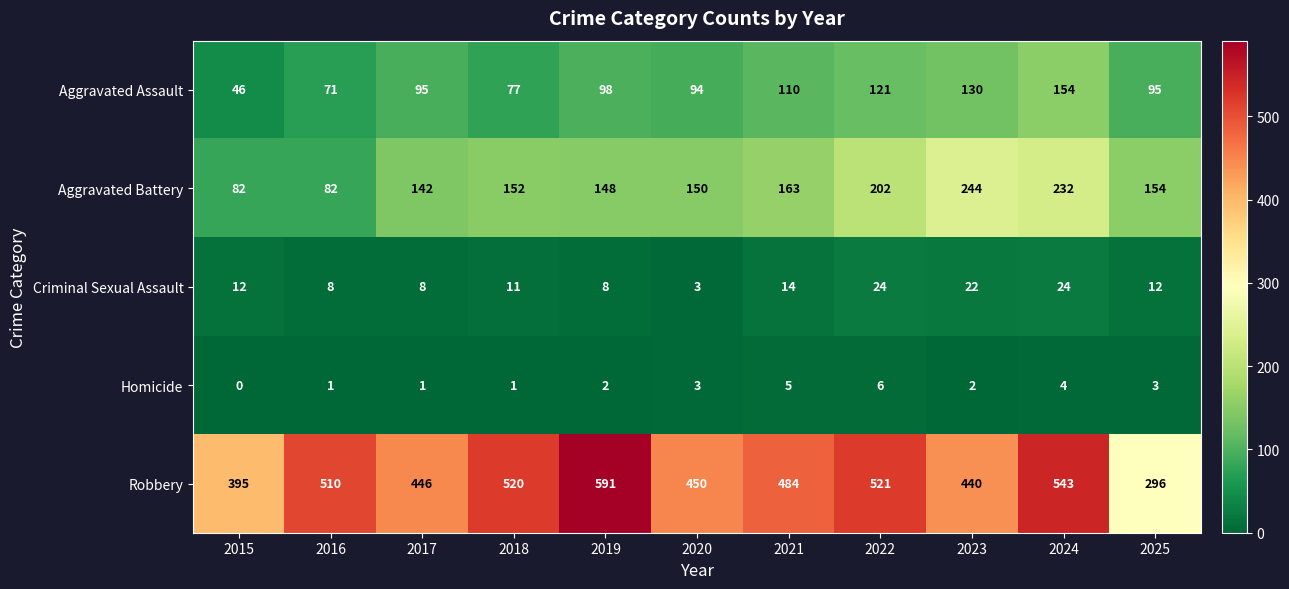

How many values in the Homicide series are below 2?

4